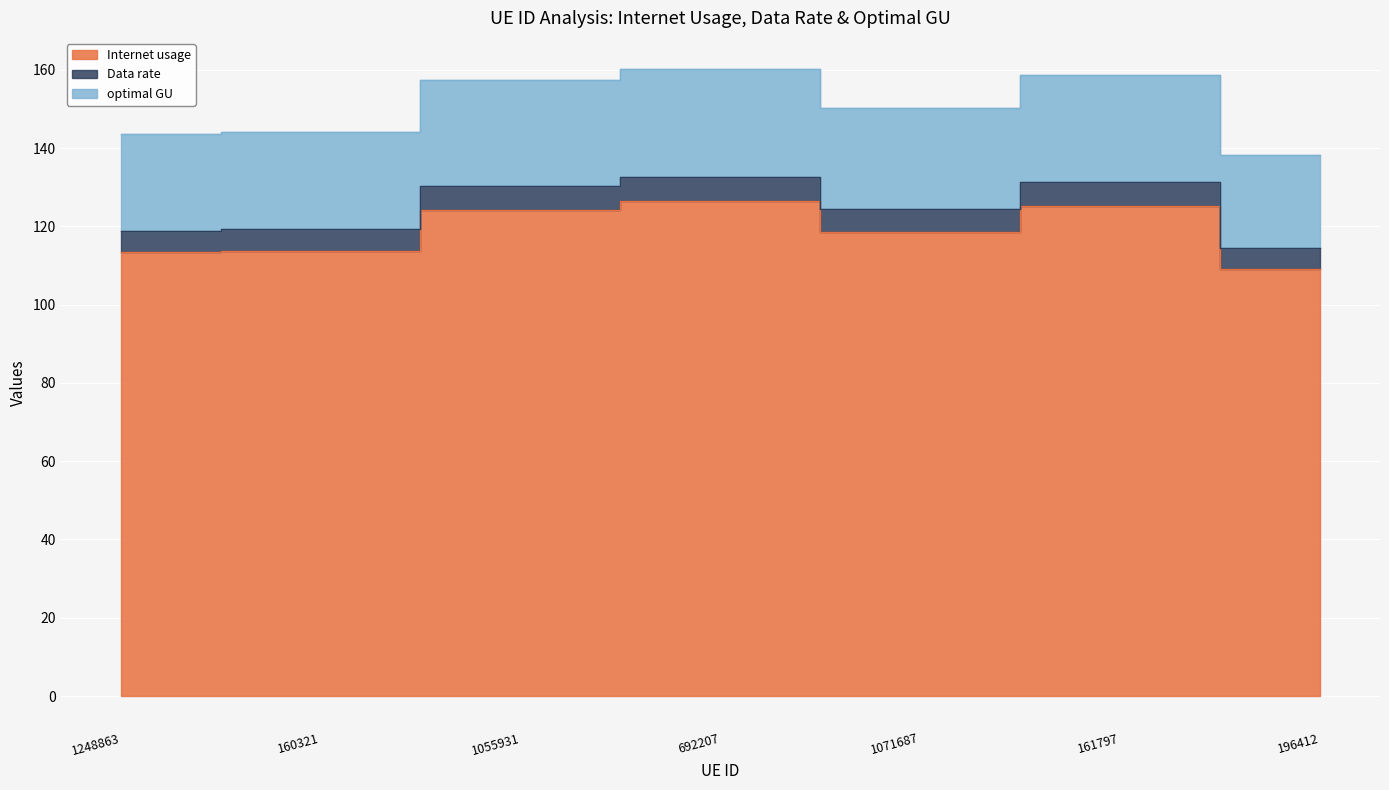

List the series in order of their overall mean, lowest first.

Internet usage, Data rate, optimal GU